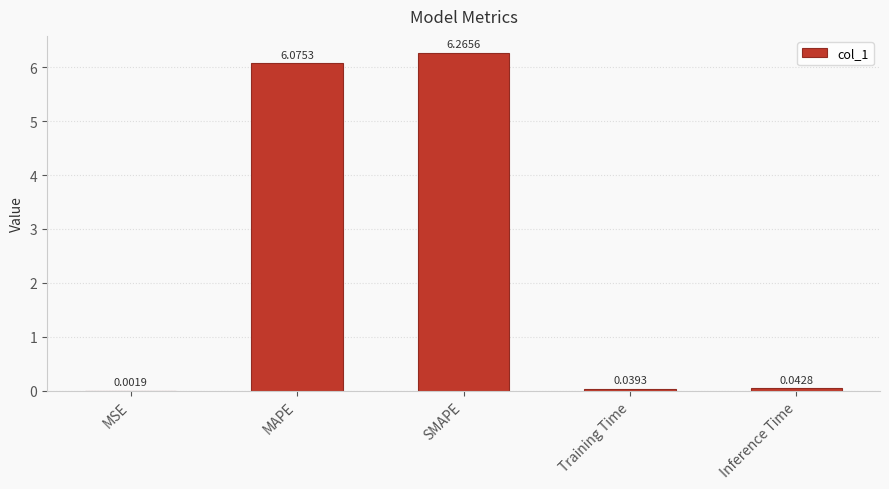

What is the sum of all values?

12.4